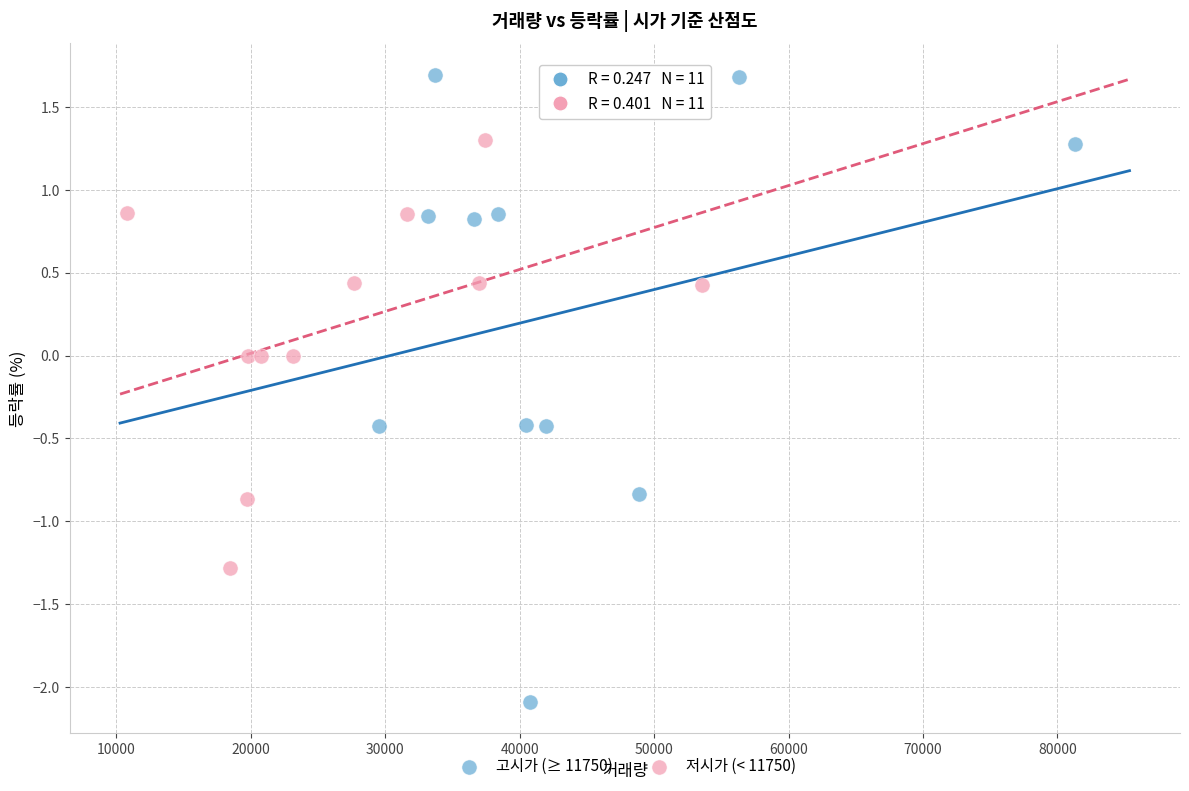

What are all the series names shown in the legend?

고시가 (≥ 11750), 저시가 (< 11750)